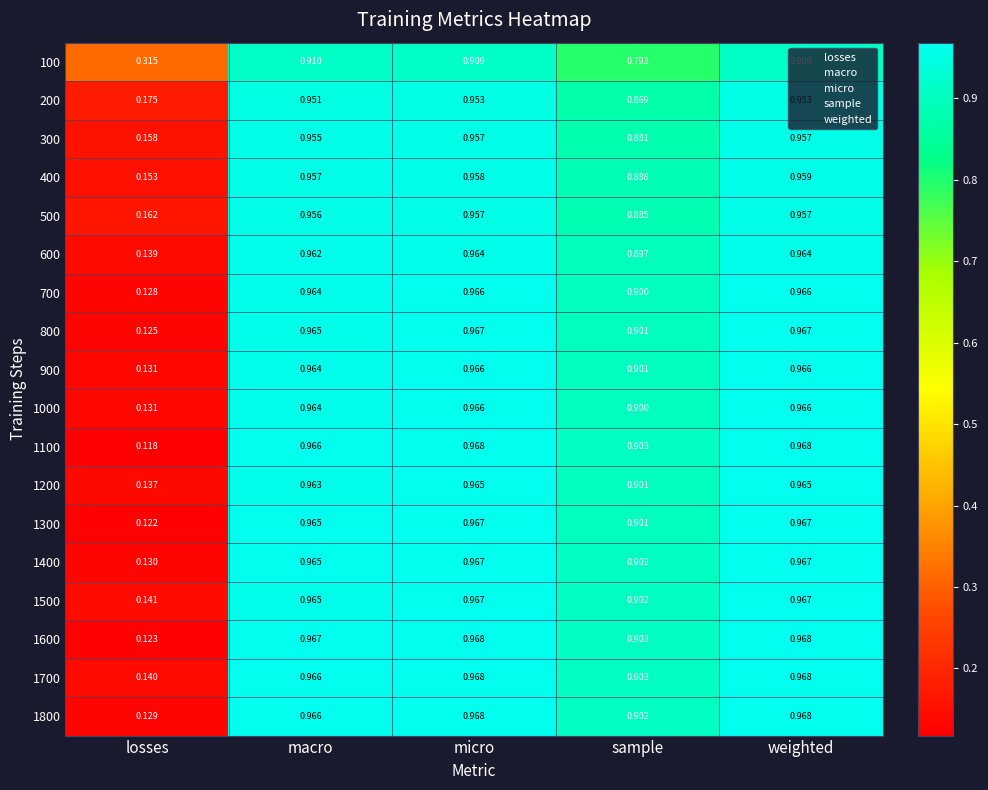

Where is 200 nearest to the value 0?

losses